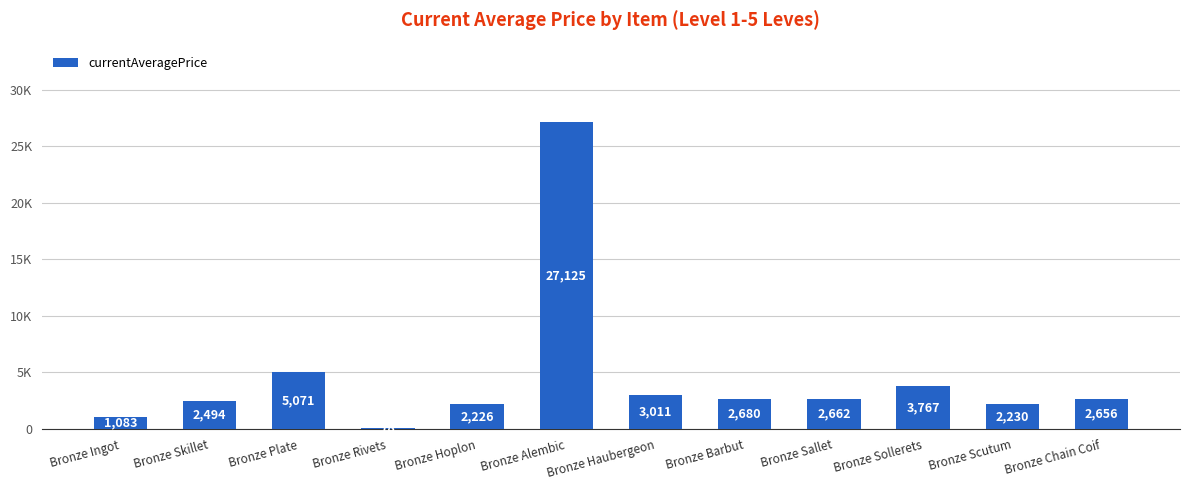

Are the bars horizontal?

No